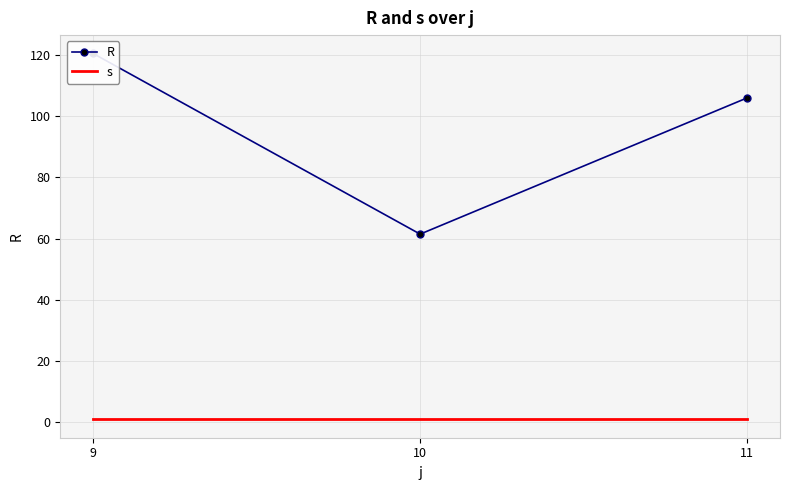

What is the sum of the R values at 9 and 10?

182.0